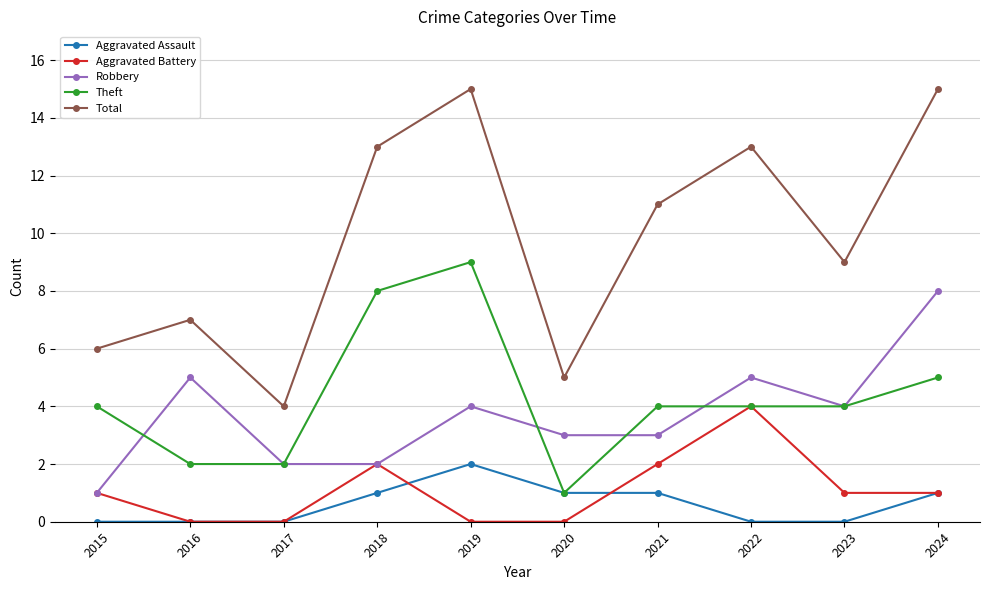

True or false: Total and Theft cross at least once.

False